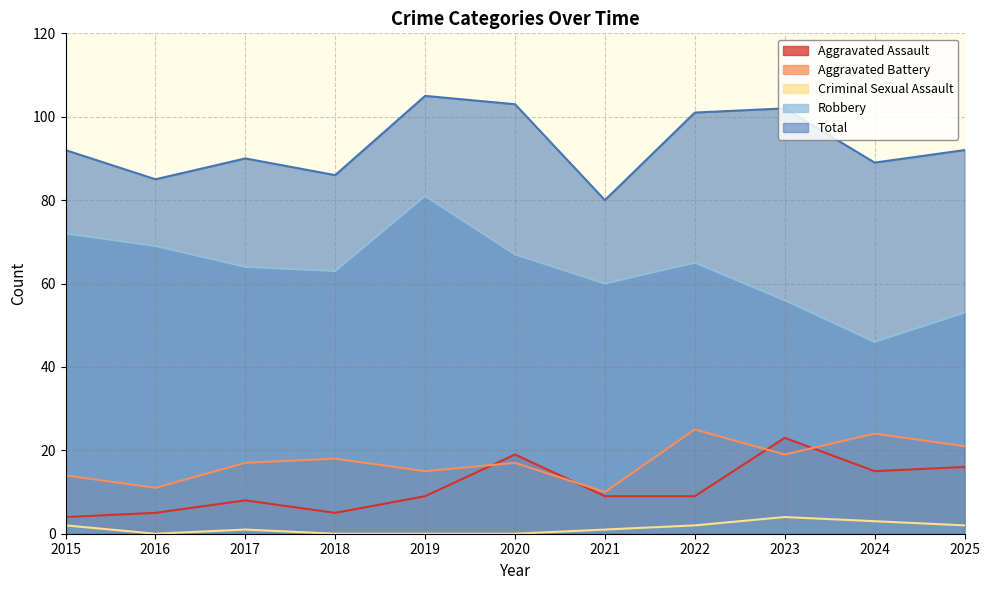

Count the Criminal Sexual Assault values in the range 0 to 2.

9